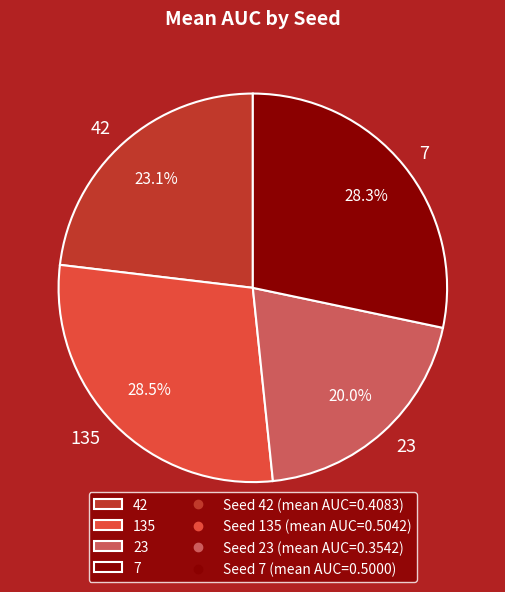

Between 7 and 42, which is larger?

7